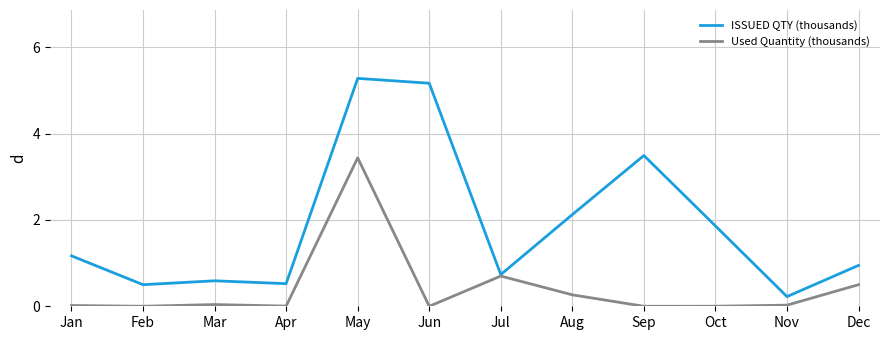

Which series has the largest range (max minus min)?

ISSUED QTY (thousands)